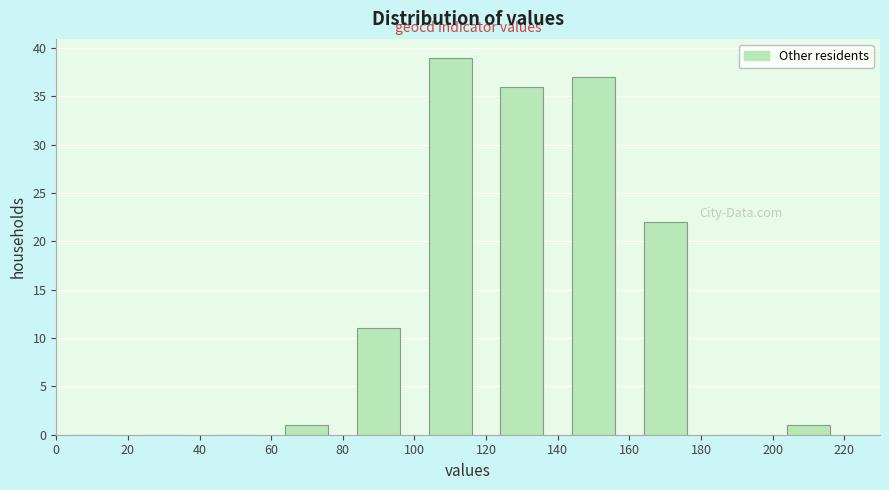

How tall is the bar that spans 140 to 160 on the x-axis? The values are not printed on the chart, so give them approximately, as read against the axis.

37